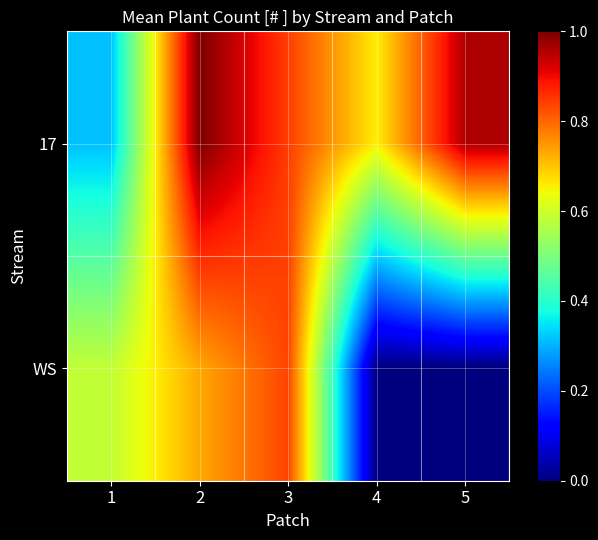

List the series in order of their peak value, highest first.

17, WS